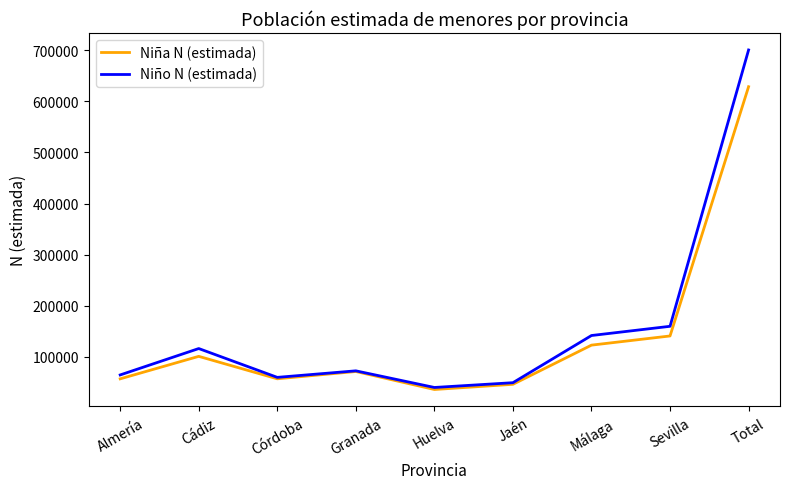

Where is the first local minimum for Niño N (estimada)?

Córdoba